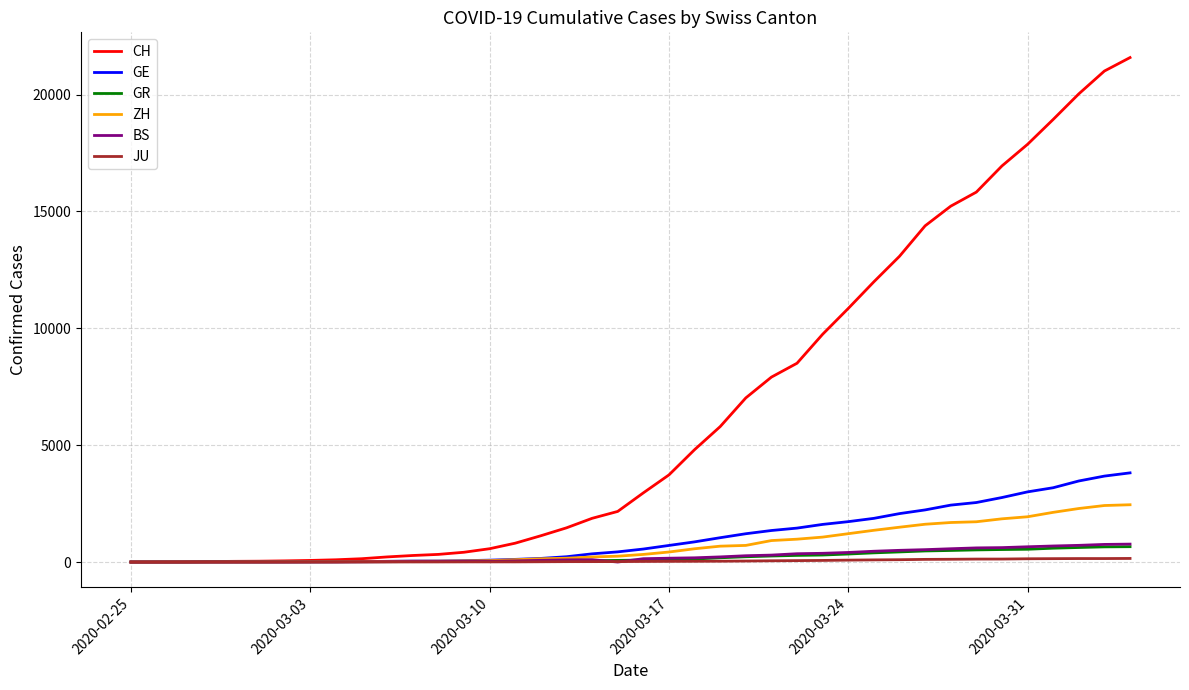

What is the highest value of the BS series?

767